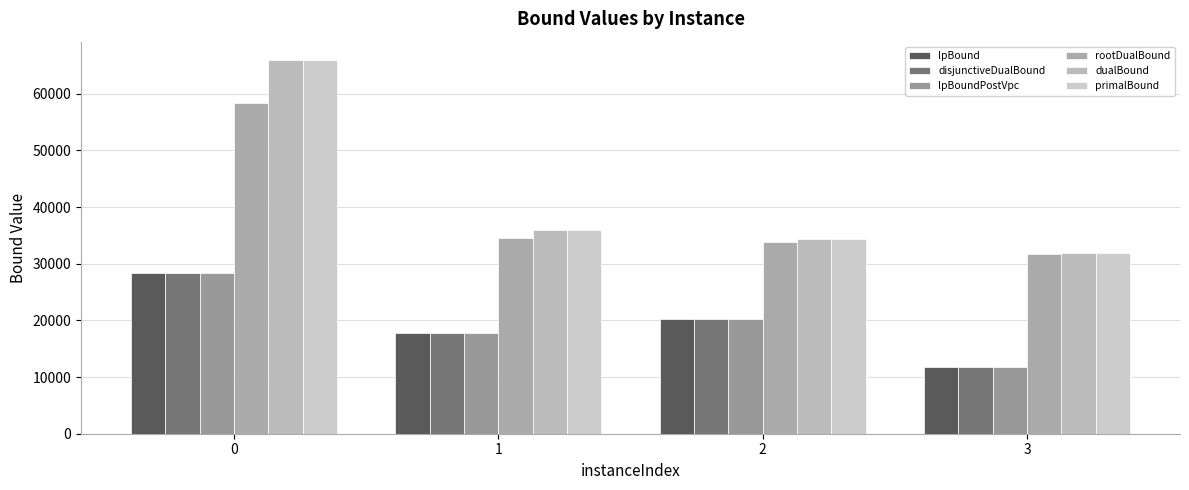

What is the spread (max minus min) of values at 0?

37460.0